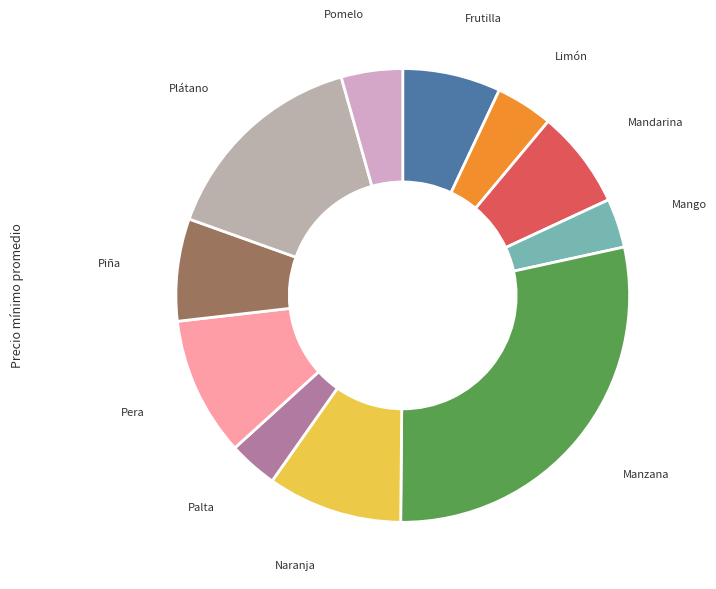

How many segments does this pie chart have?

11